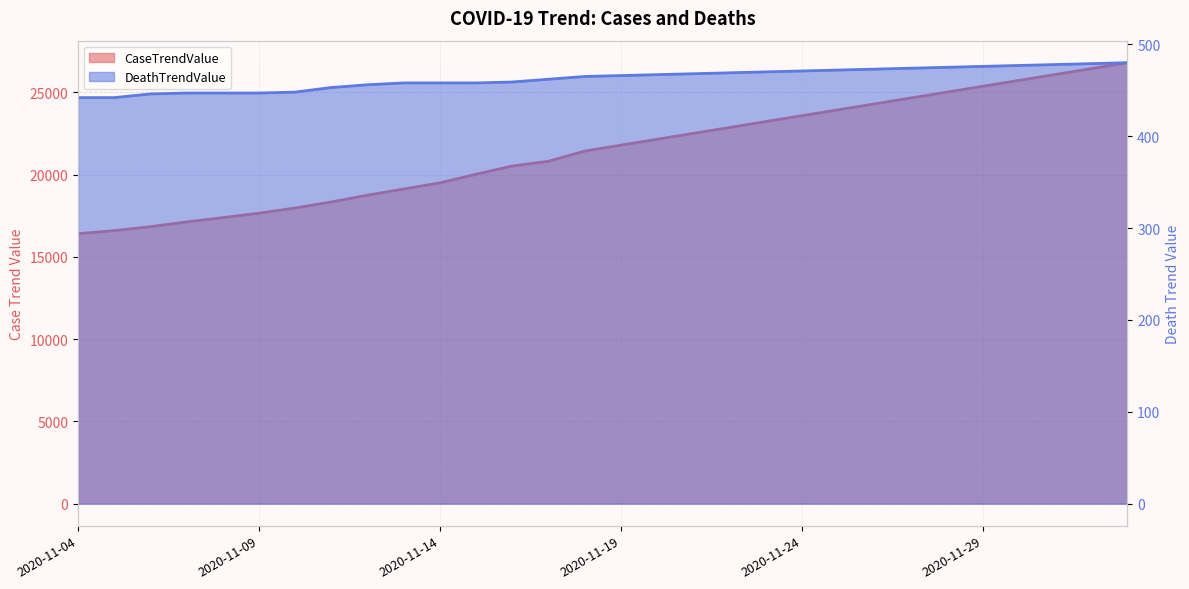

What is the sum of the CaseTrendValue values at 2020-11-10 and 2020-11-16?

38499